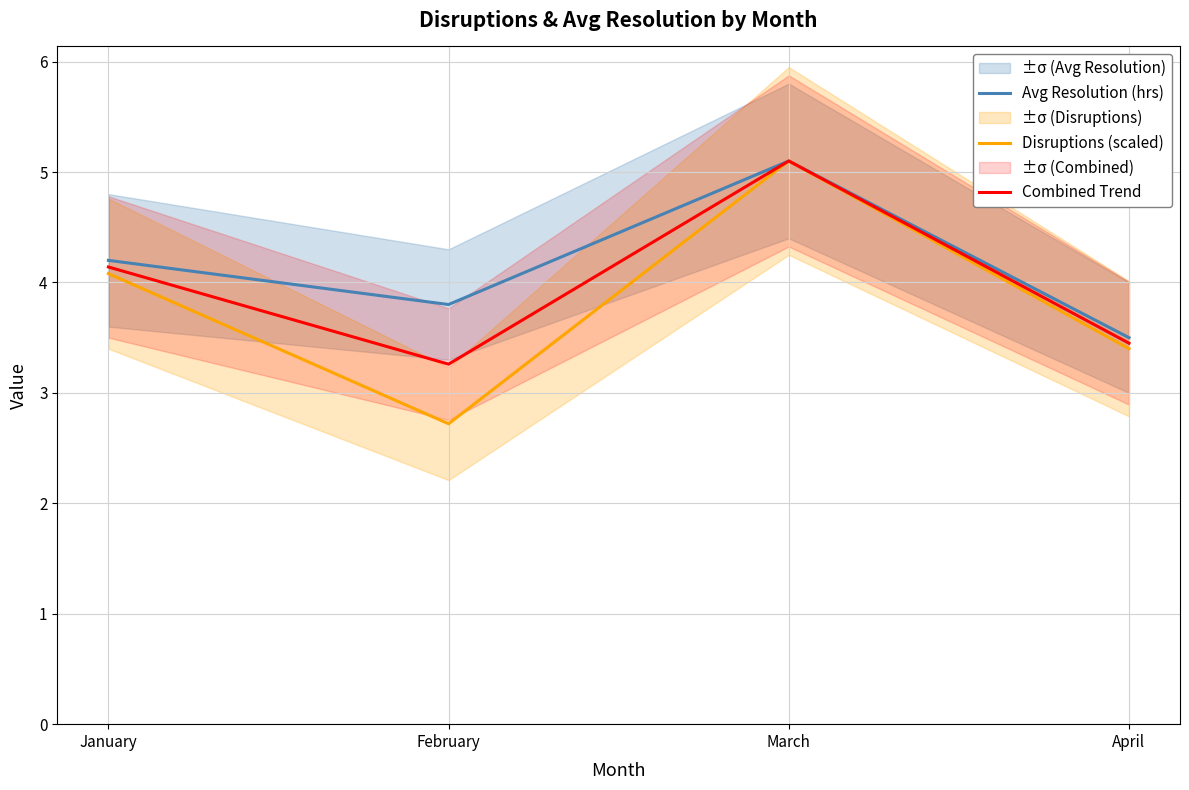

Rank the series by their maximum value, from highest to lowest.

Avg Resolution (hrs), Disruptions (scaled), Combined Trend